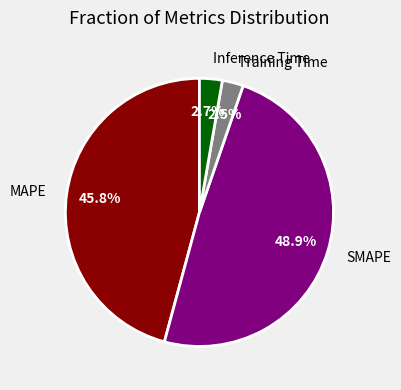

Is the sum of Training Time and Inference Time greater than half?

No